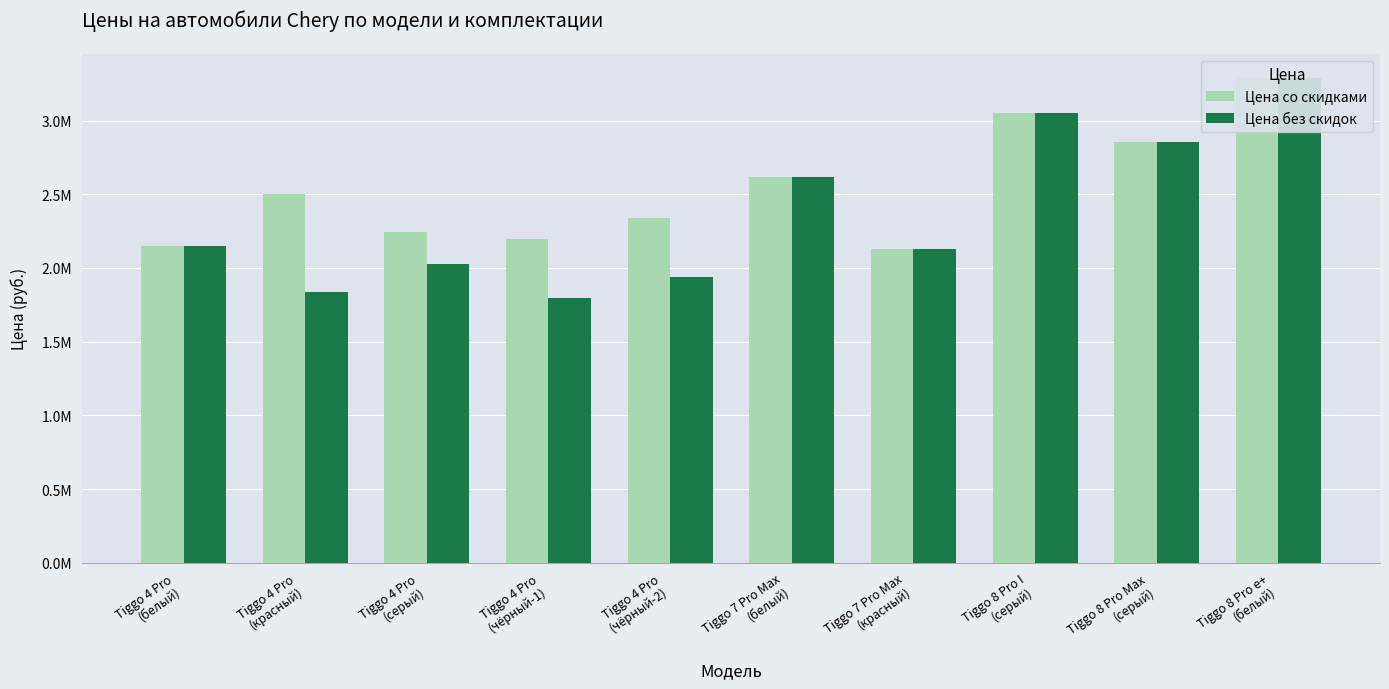

What is the value of the Цена со скидками bar at the 10th from the left?

3290000